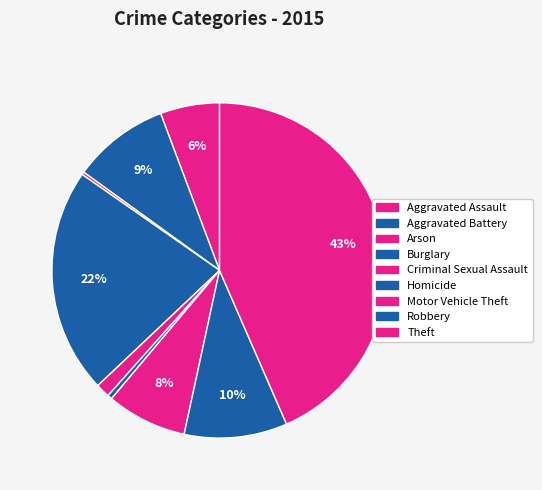

What is the change in value from Aggravated Battery to Theft?

+1158